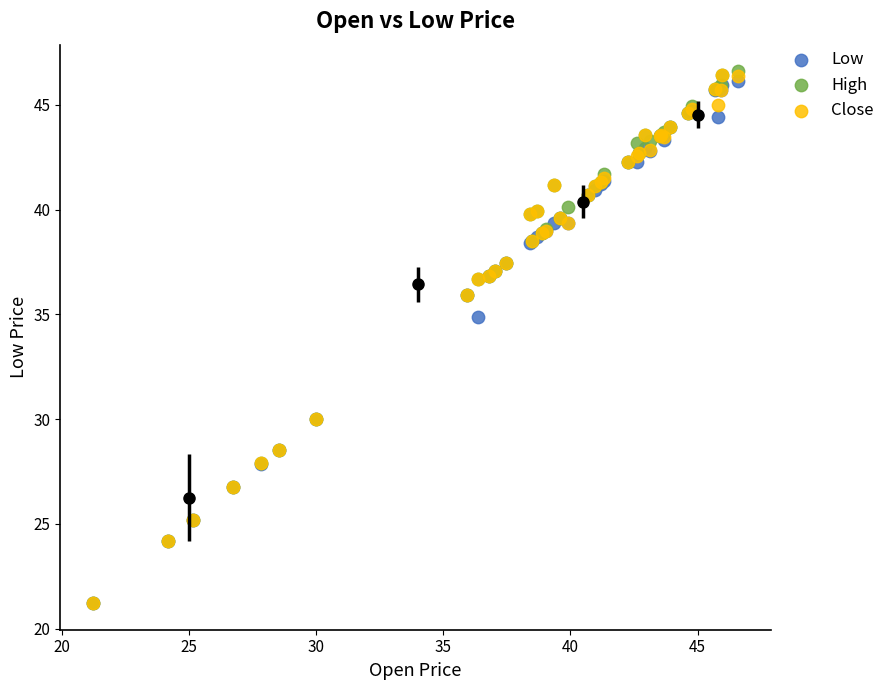

In the Low series, what Y value is closest to 33?

34.9